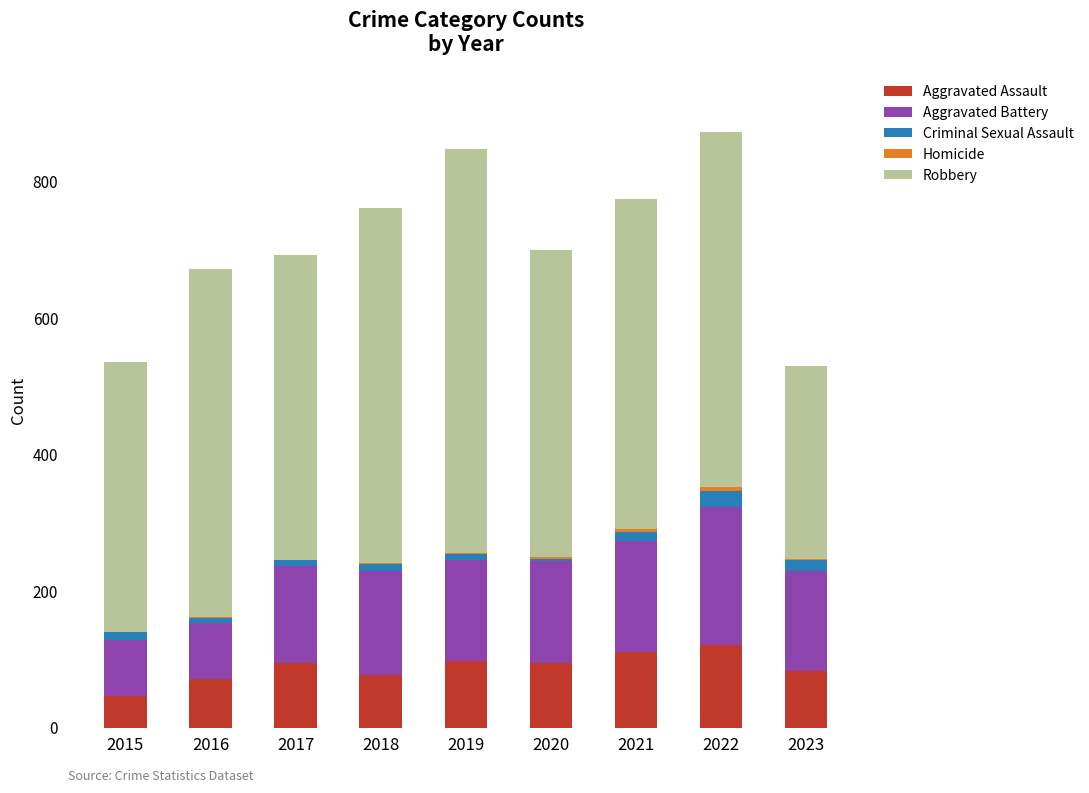

What is the sum of all Aggravated Assault values?

795